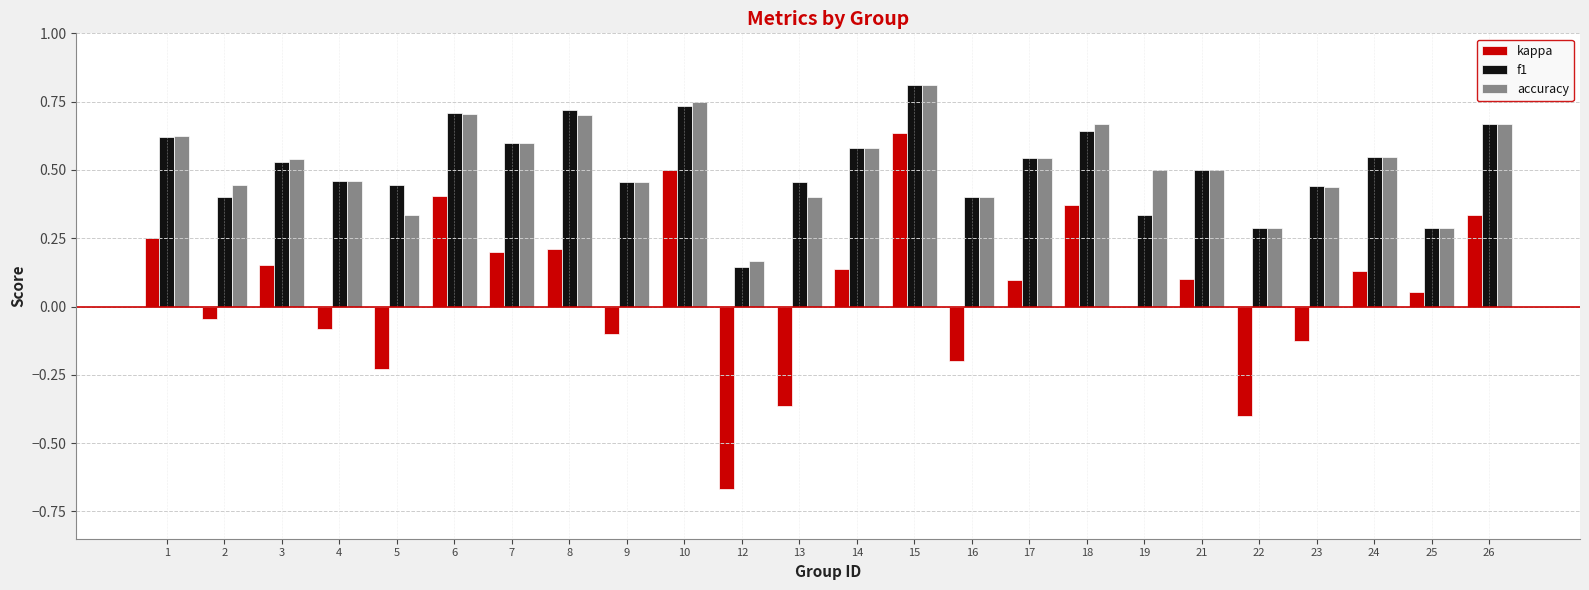

At which category is the sum across all series the highest?

15